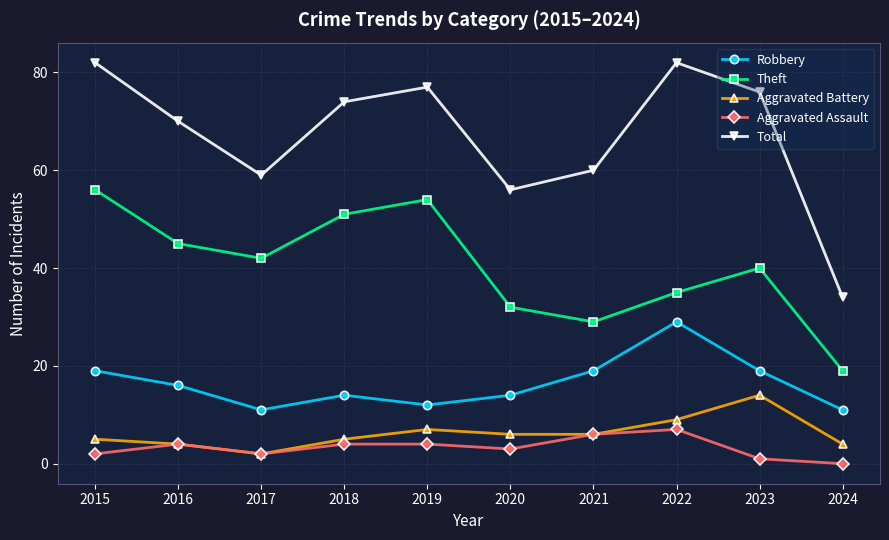

What is the spread (max minus min) of values at 2022?

75